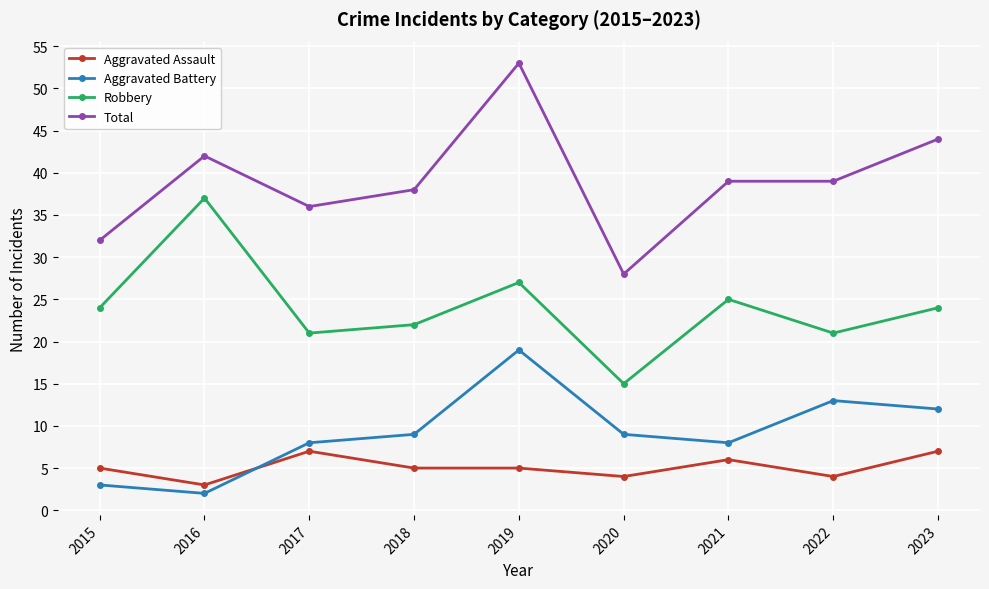

Is the value of Aggravated Battery at 2023 greater than the value of Total at 2018?

No